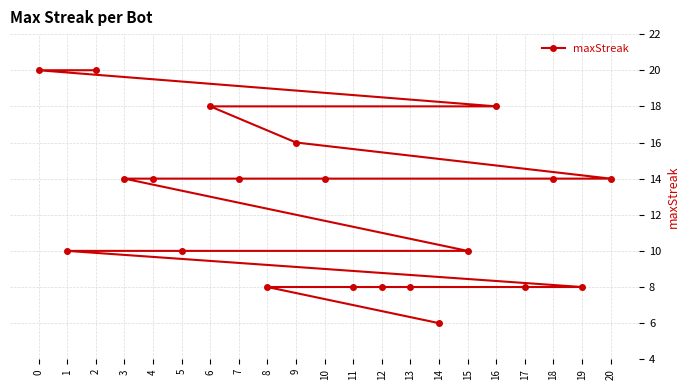

Count the values in the range 8 to 14.

15